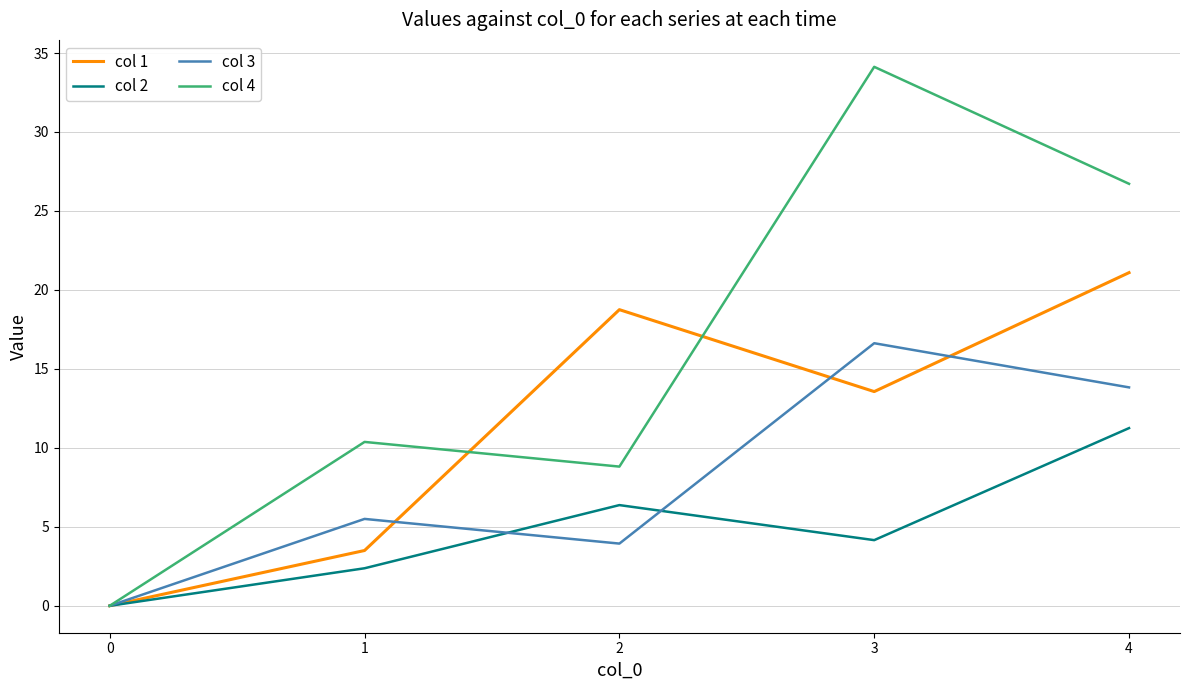

Where does the col 3 series first go above 5?

1